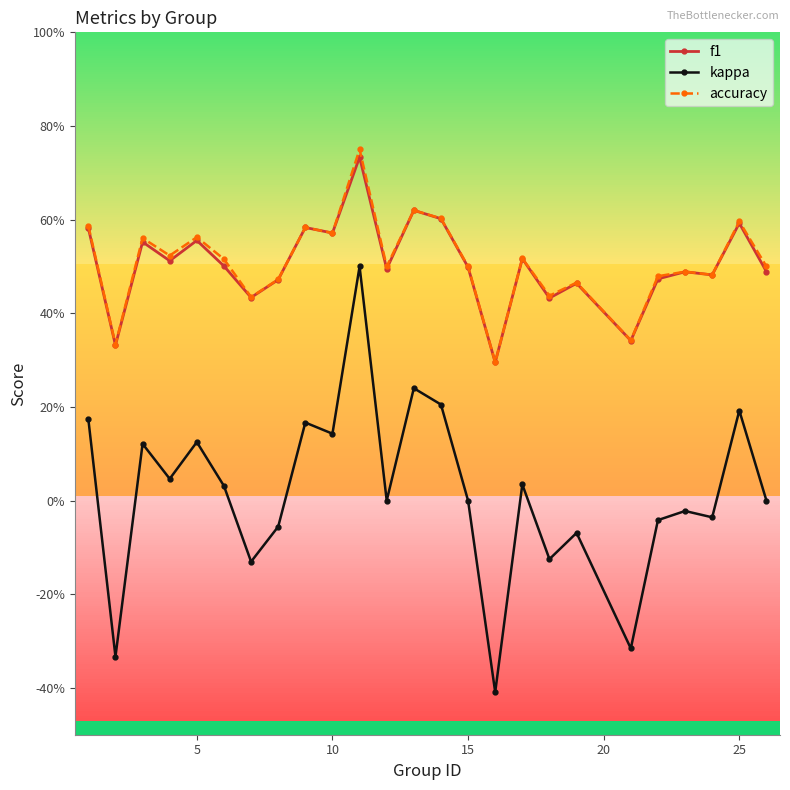

Is this an area chart (filled region under the line)?

No